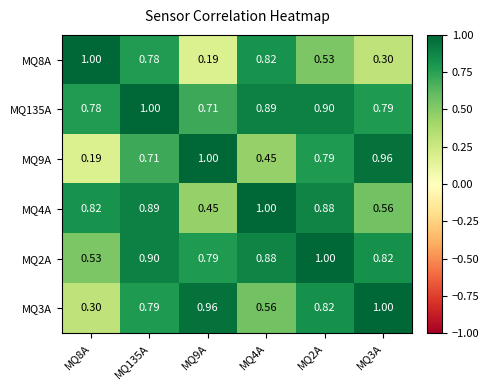

Is the value of MQ4A at MQ4A greater than the value of MQ8A at MQ4A?

Yes